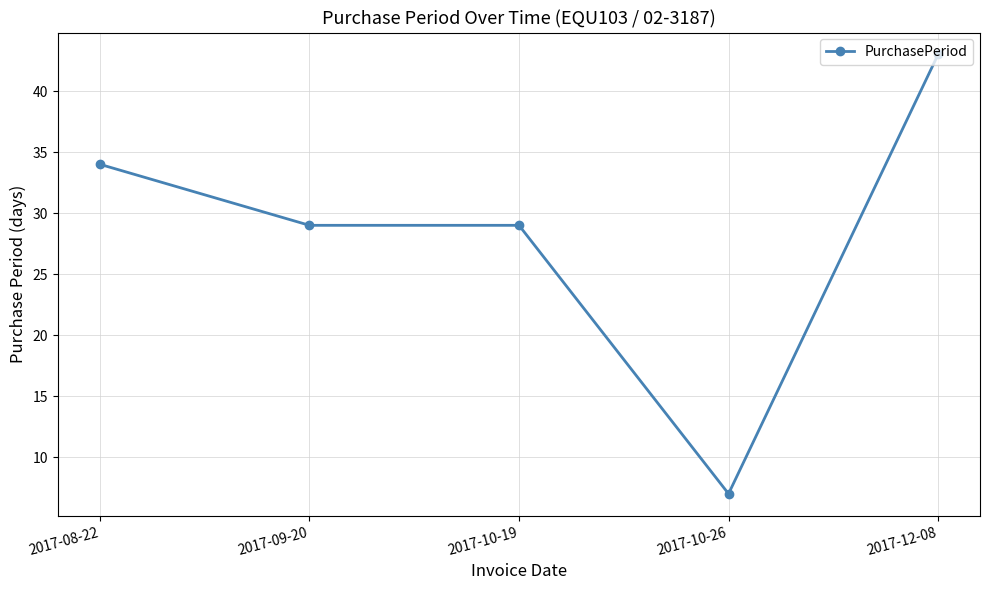

Which label corresponds to the largest value in the chart?

2017-12-08